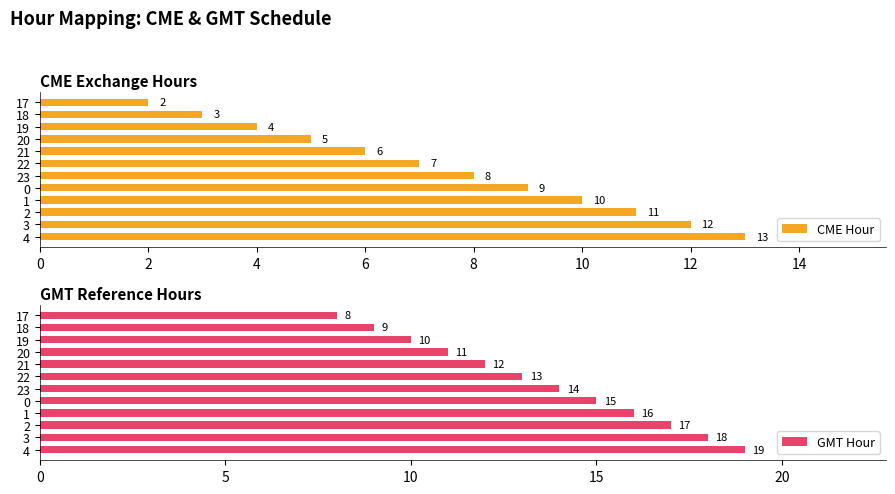

List the series in order of their overall mean, highest first.

GMT Hour, CME Hour